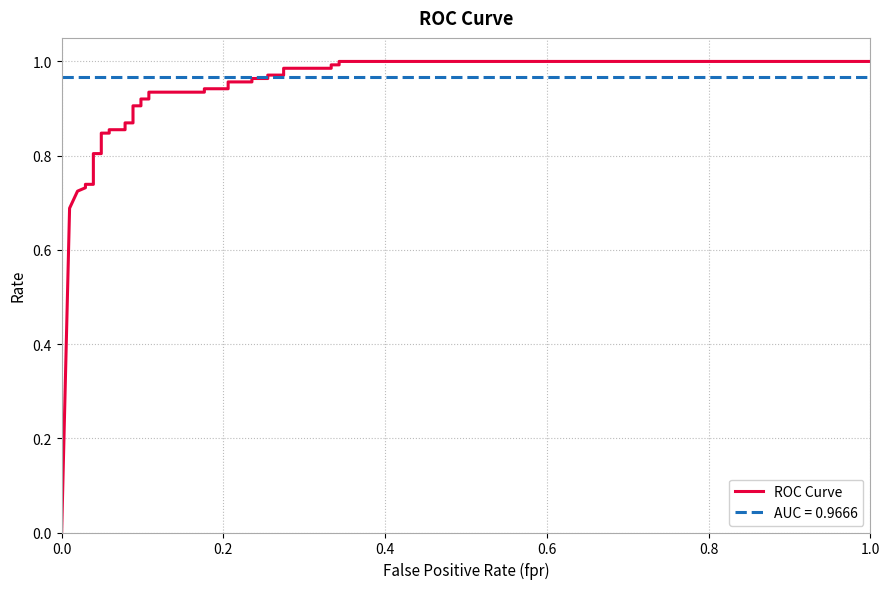

At which category does the chart reach its peak across all series?

32